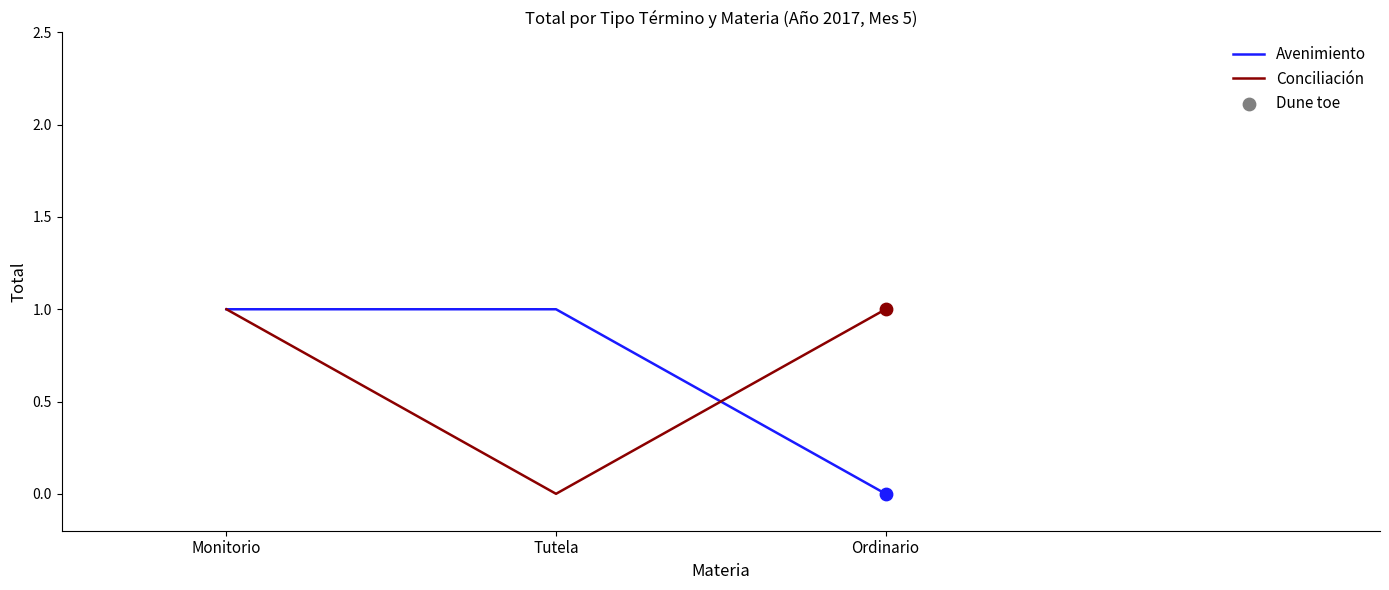

At which category is the sum across all series the highest?

Monitorio